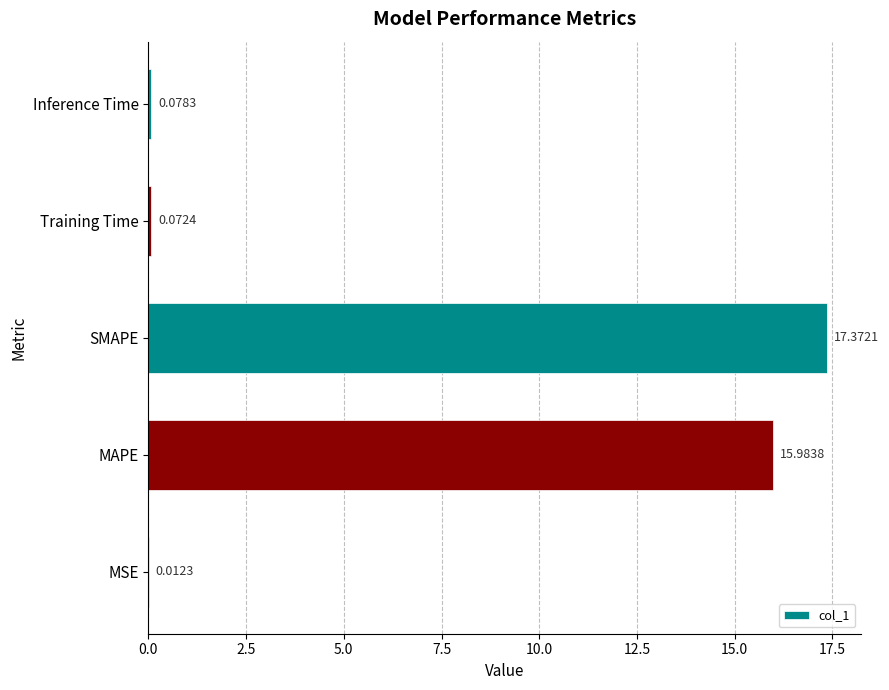

Where is the data nearest to the value 8?

Inference Time